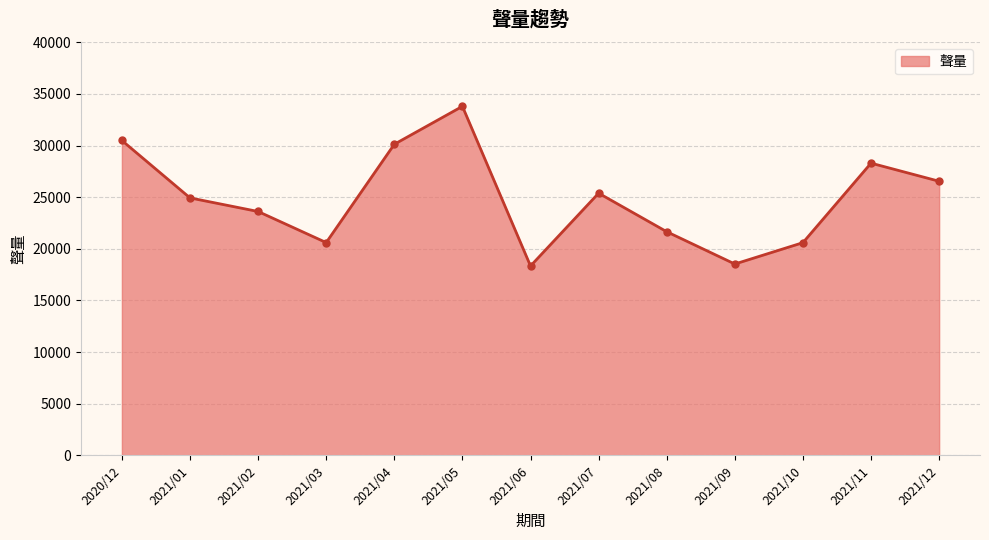

Does the chart display data point markers on the line(s)?

Yes